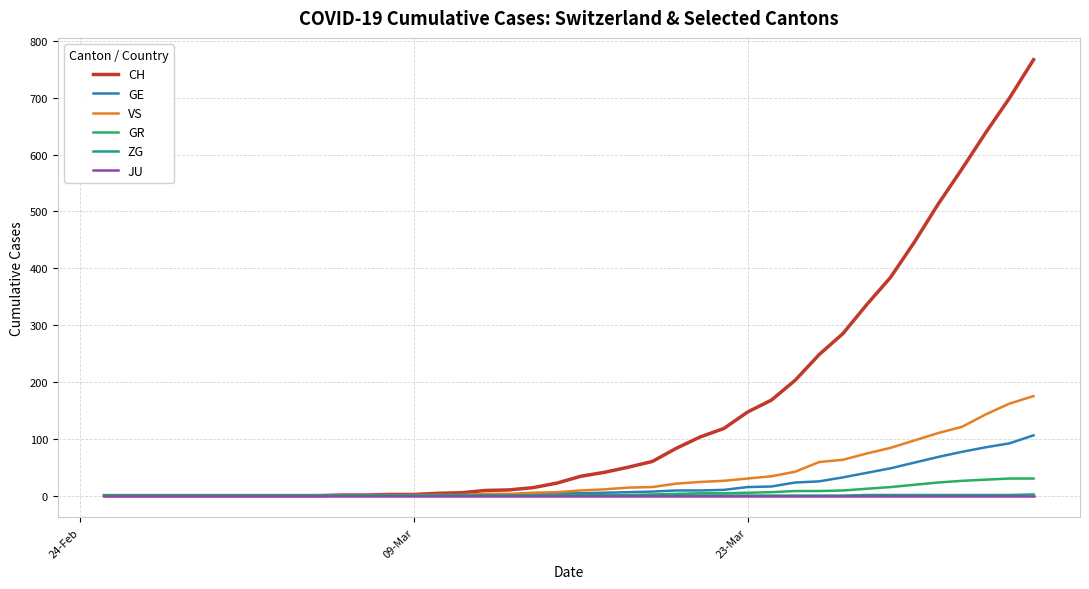

Which series has the largest total across all categories?

CH